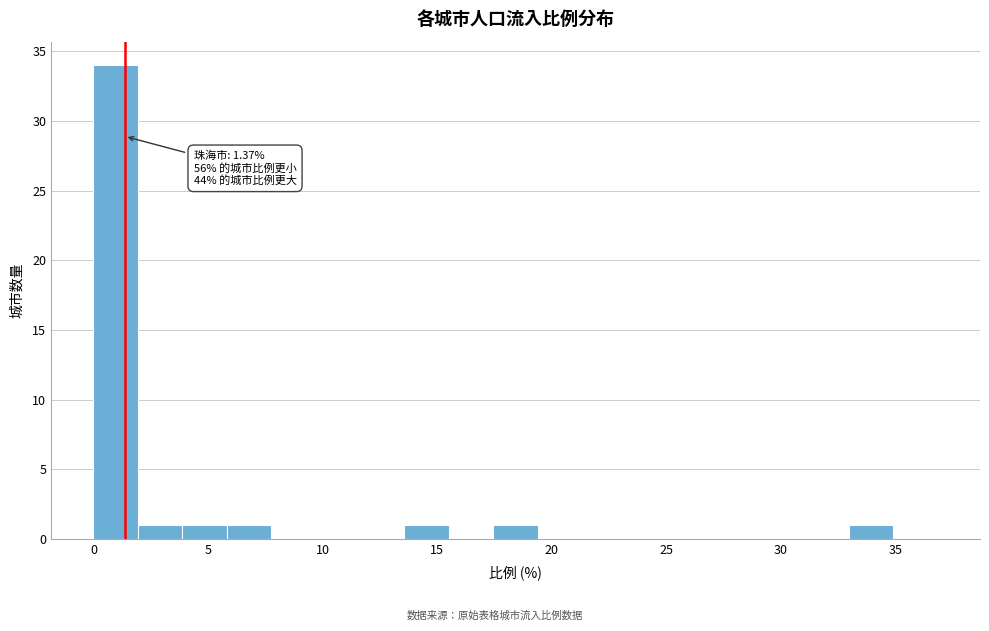

Around what value on the x-axis is the tallest bar? Give the approximate position of its centre, as read against the axis.

1.0